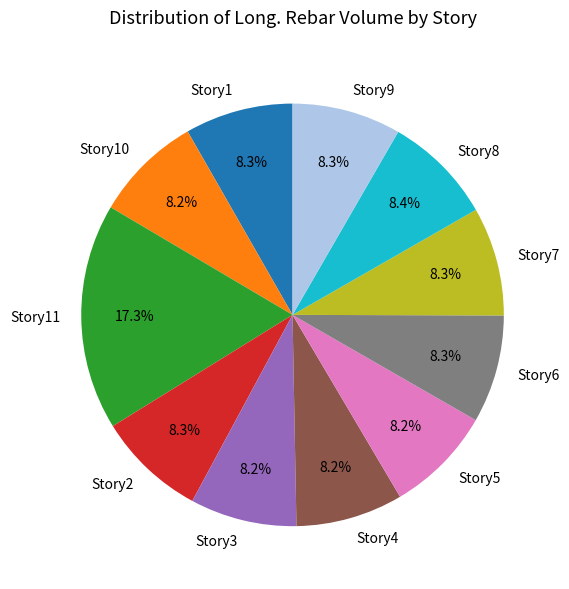

To the nearest percent, what portion does Story8 represent?

8%